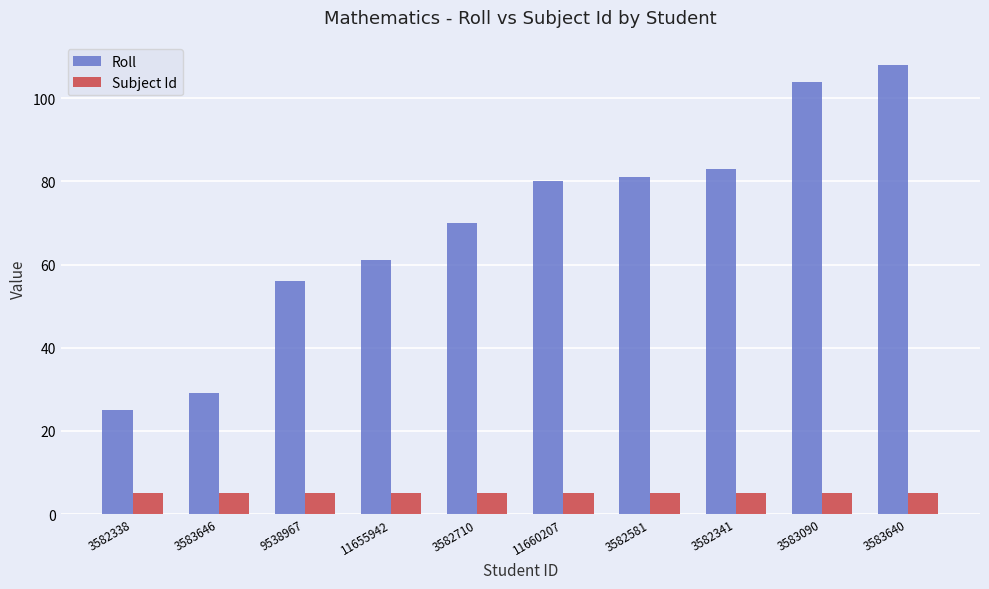

Rank the series by their maximum value, from lowest to highest.

Subject Id, Roll